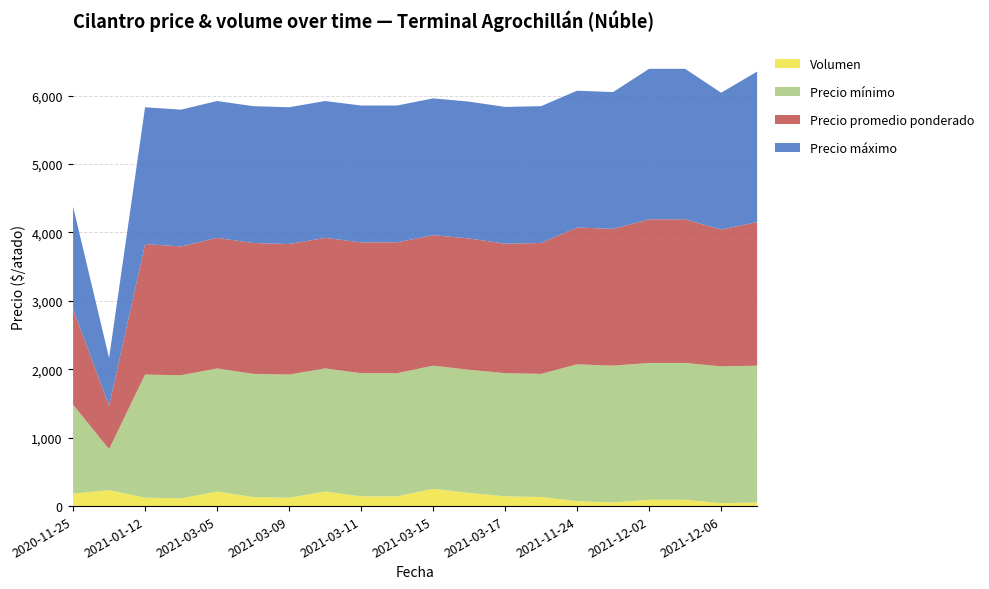

What are all the series names shown in the legend?

Volumen, Precio mínimo, Precio promedio ponderado, Precio máximo